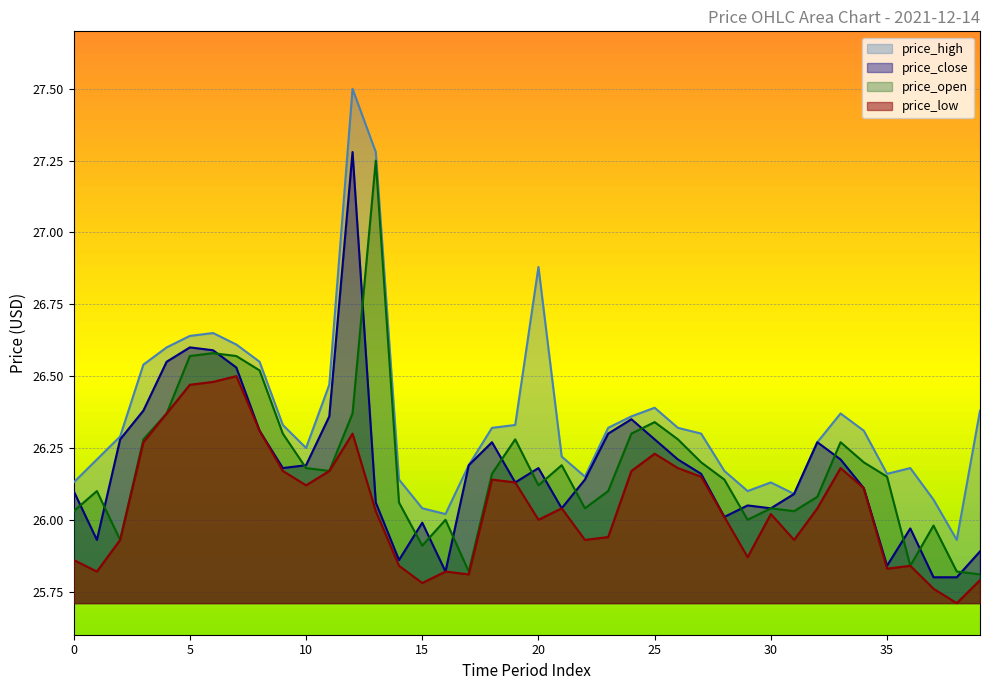

What is the value of the price_high point at the 34th from the left?

26.4